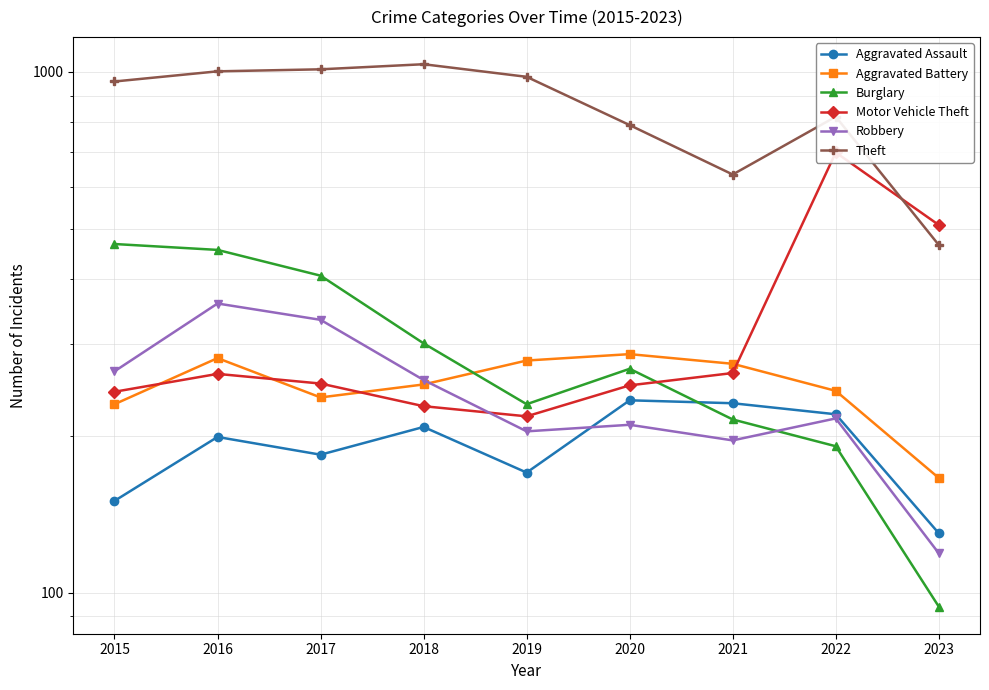

What are all the series names shown in the legend?

Aggravated Assault, Aggravated Battery, Burglary, Motor Vehicle Theft, Robbery, Theft